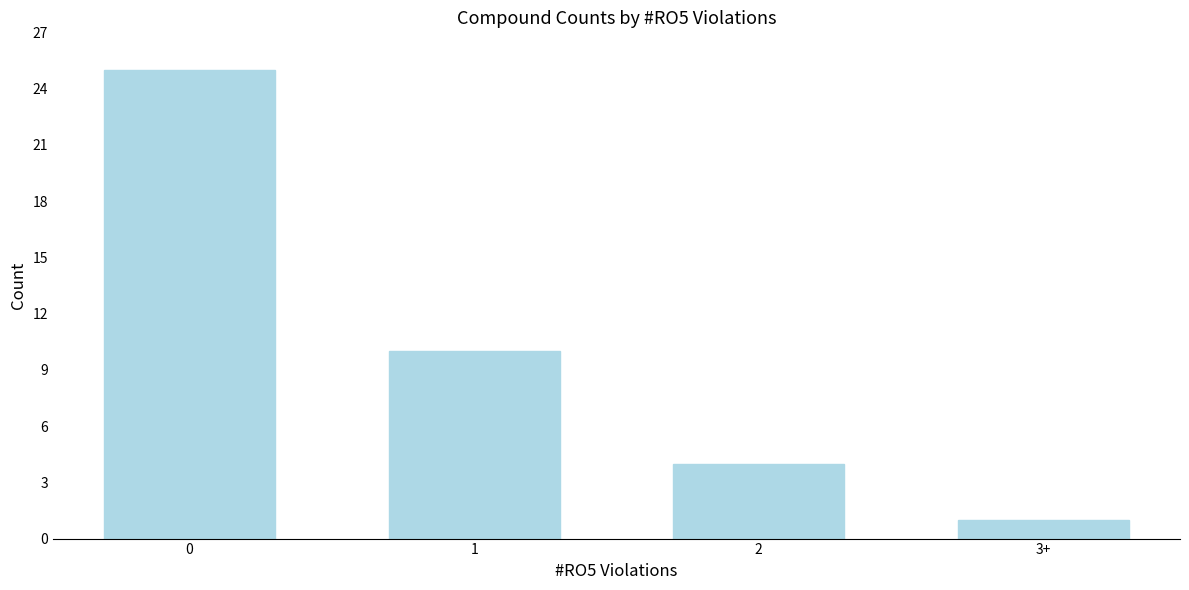

At which category does the chart reach its minimum across all series?

3+